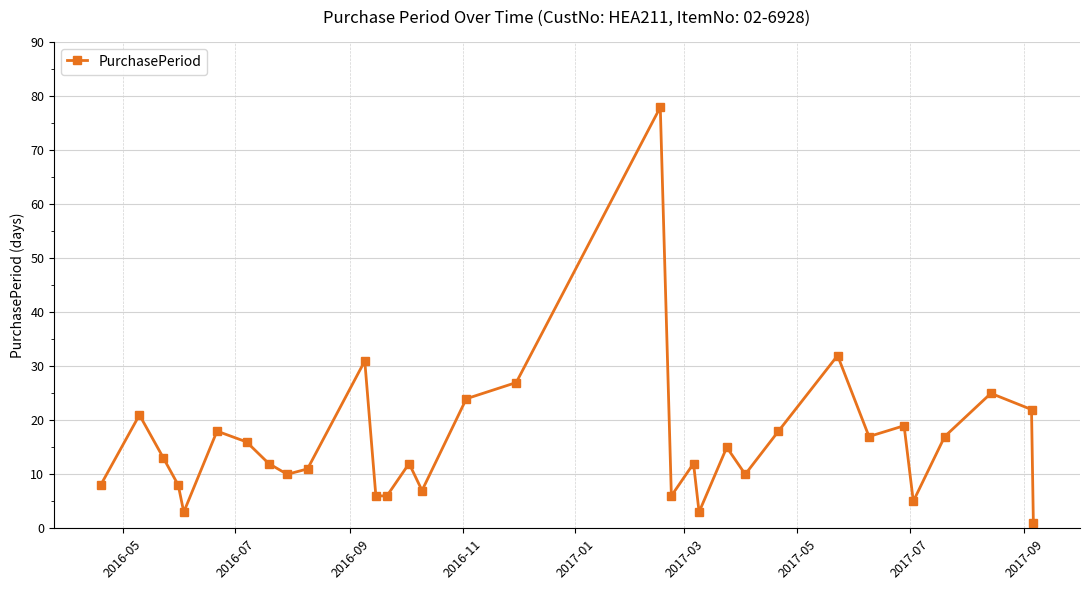

How many points are higher than both their immediate neighbors (excluding endpoints)?

10